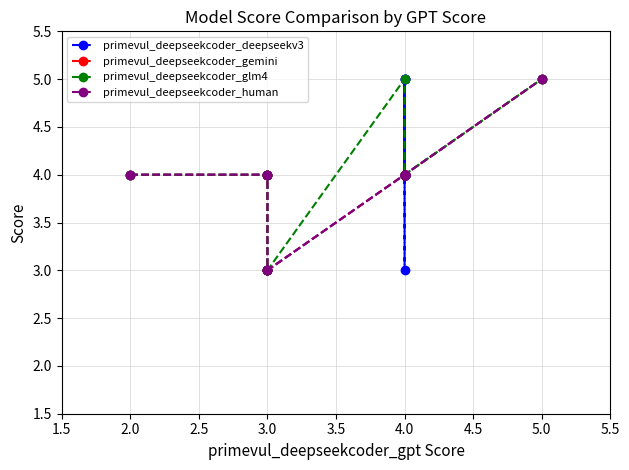

True or false: primevul_deepseekcoder_glm4 and primevul_deepseekcoder_human cross at least once.

False